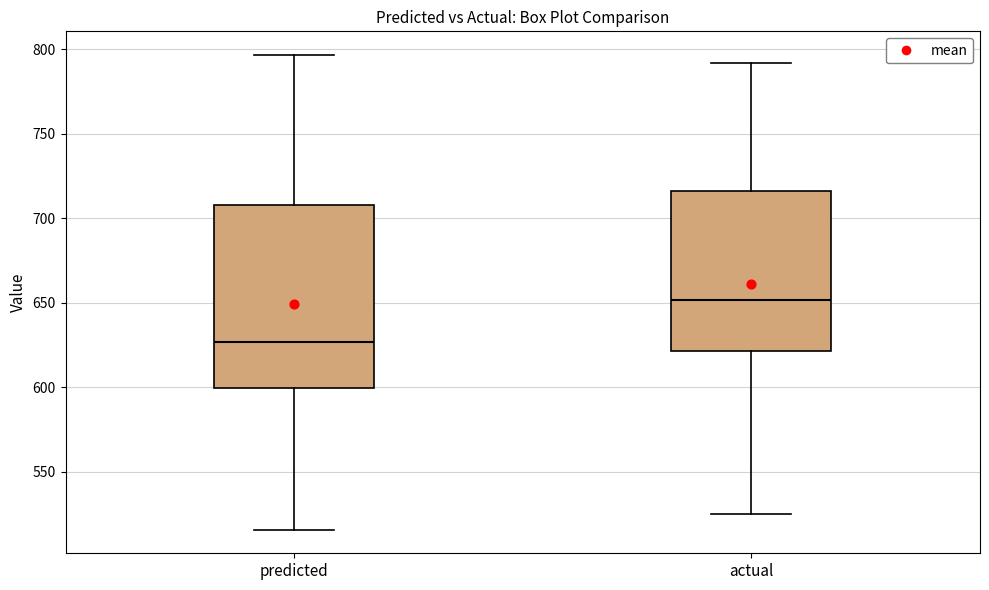

Reading left to right, read every box against the y-axis: the position of its median line, the range the box covers, and the ends of its whiskers. The values are not printed on the chart, so give them approximately, as read against the axis.

predicted: median 625, box 600 to 710, whiskers 515 to 795
actual: median 650, box 620 to 715, whiskers 525 to 790